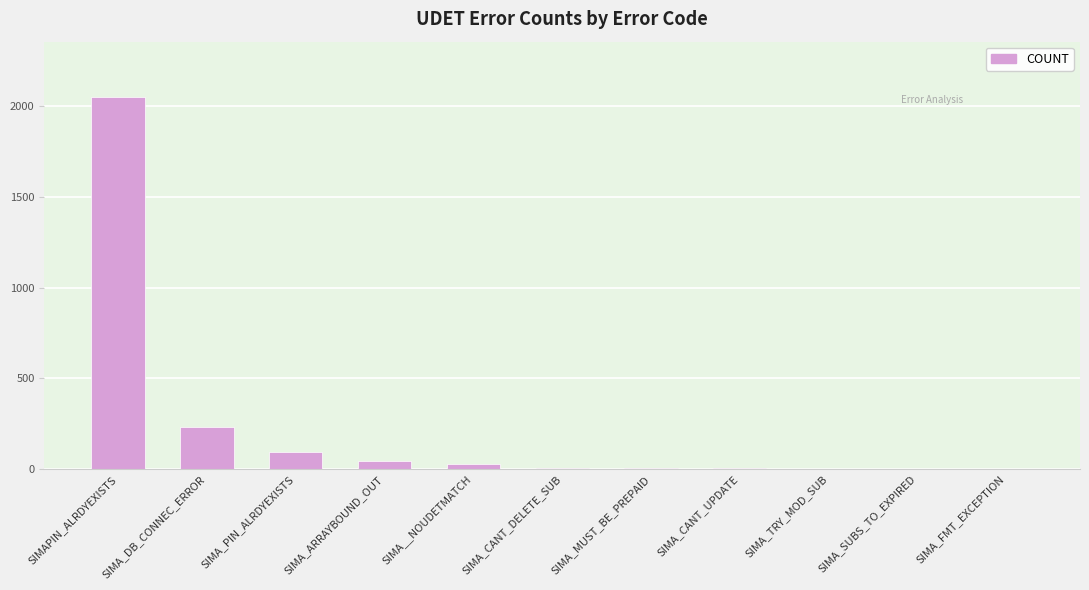

How many data points does each series have?

11